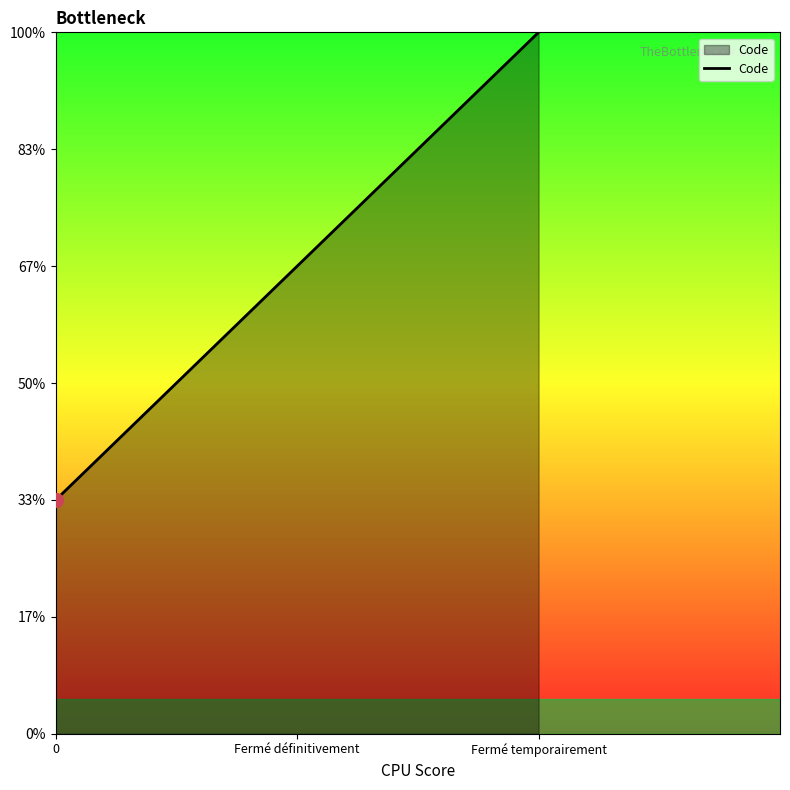

Approximately how many times larger is the value at Fermé temporairement compared to 0?

3.0